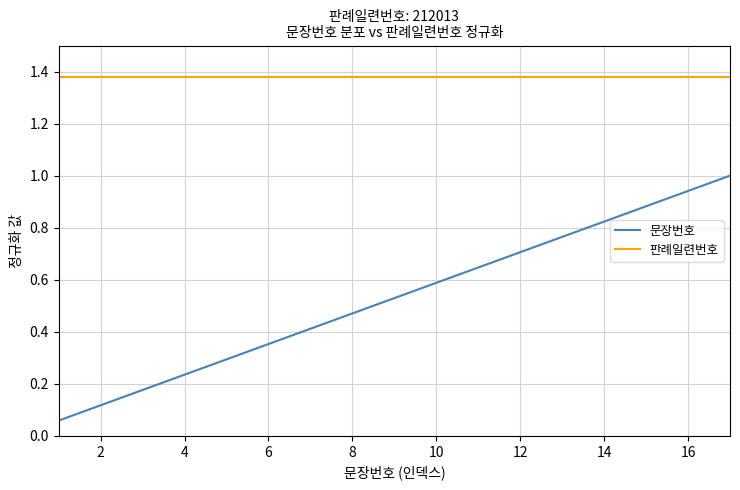

Which series has the largest range (max minus min)?

문장번호